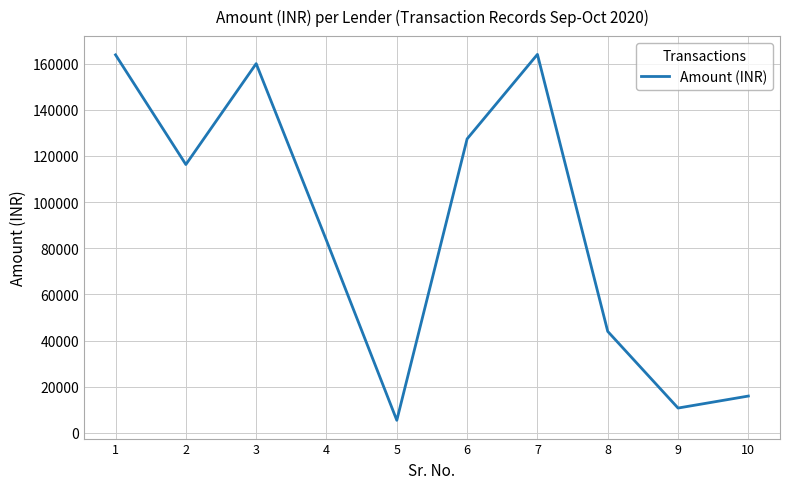

What is the change in value from 8 to 10?

-28000